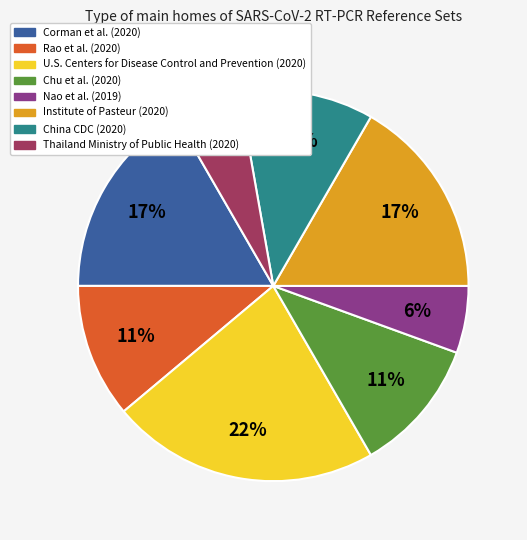

To the nearest percent, what is the average slice percentage?

12%